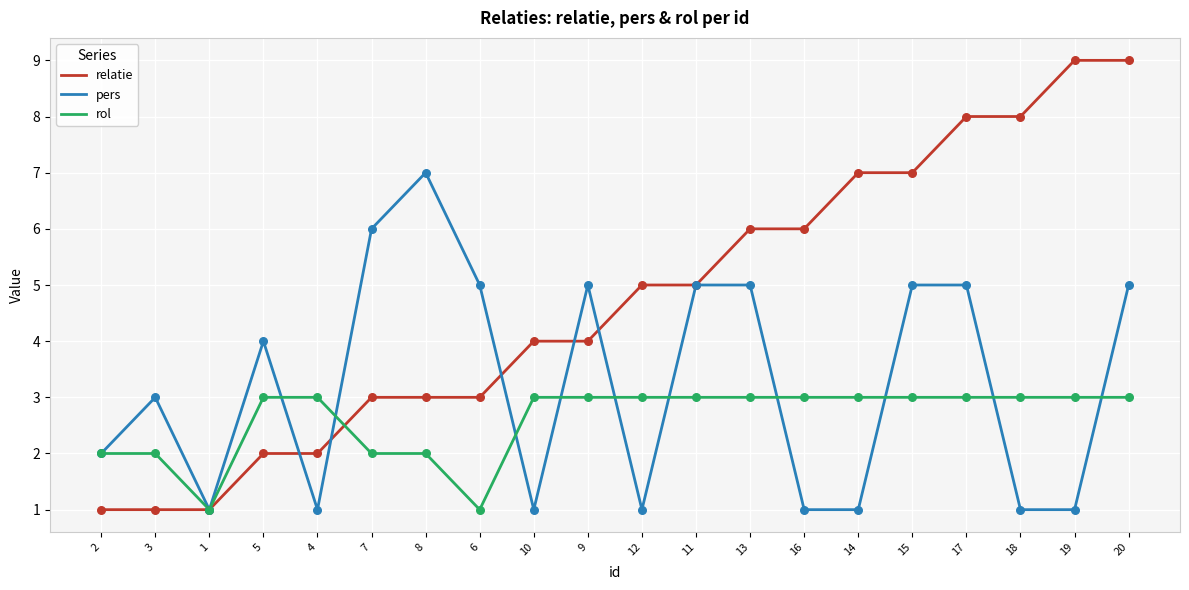

What is the total value across all series at 13?

14